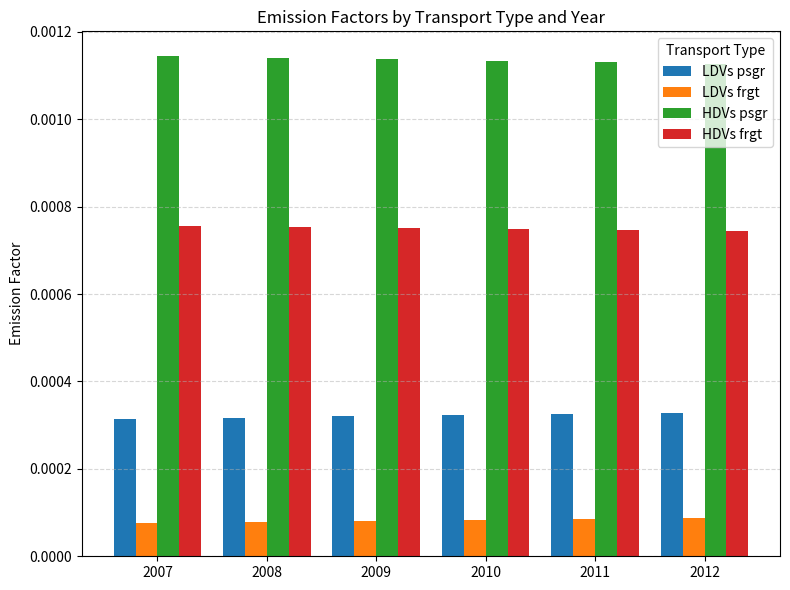

What are all the series names shown in the legend?

LDVs psgr, LDVs frgt, HDVs psgr, HDVs frgt